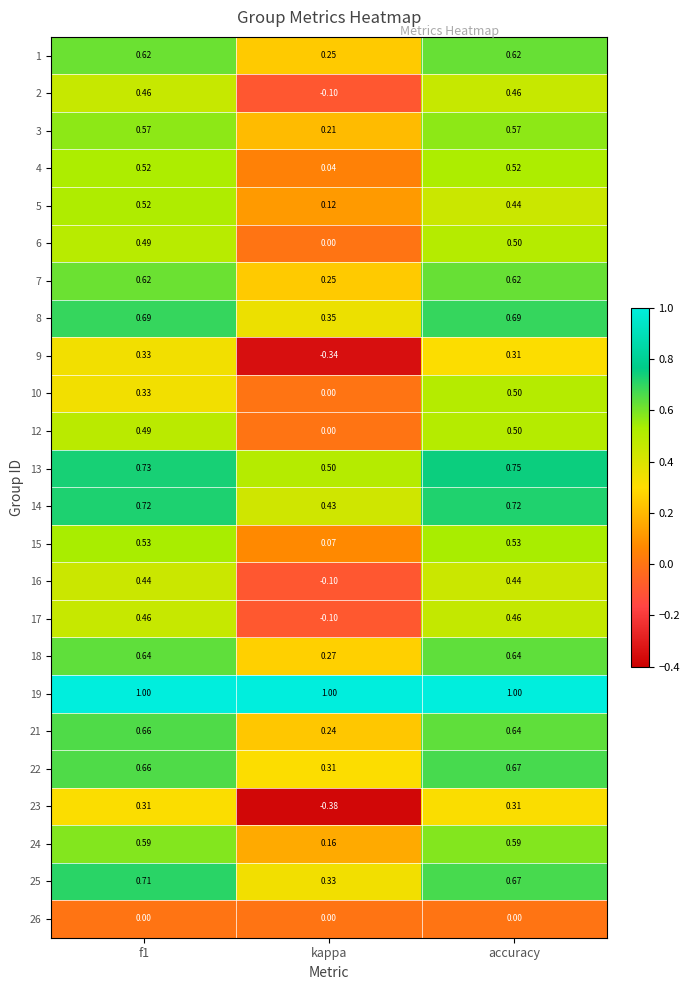

Which label corresponds to the smallest value in the chart?

kappa